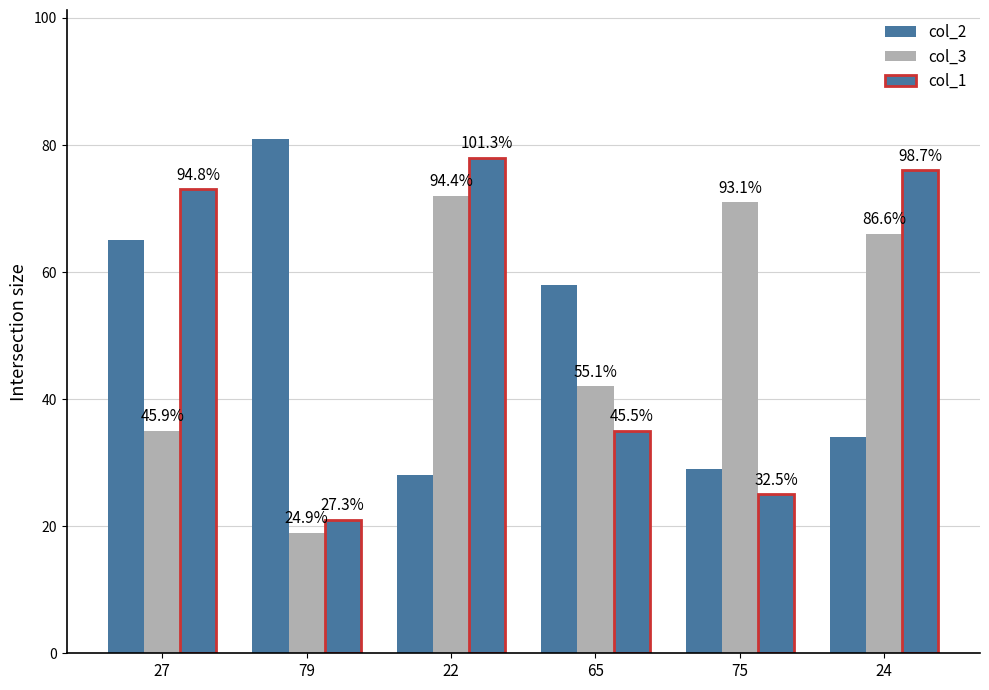

How many groups of bars are there?

6